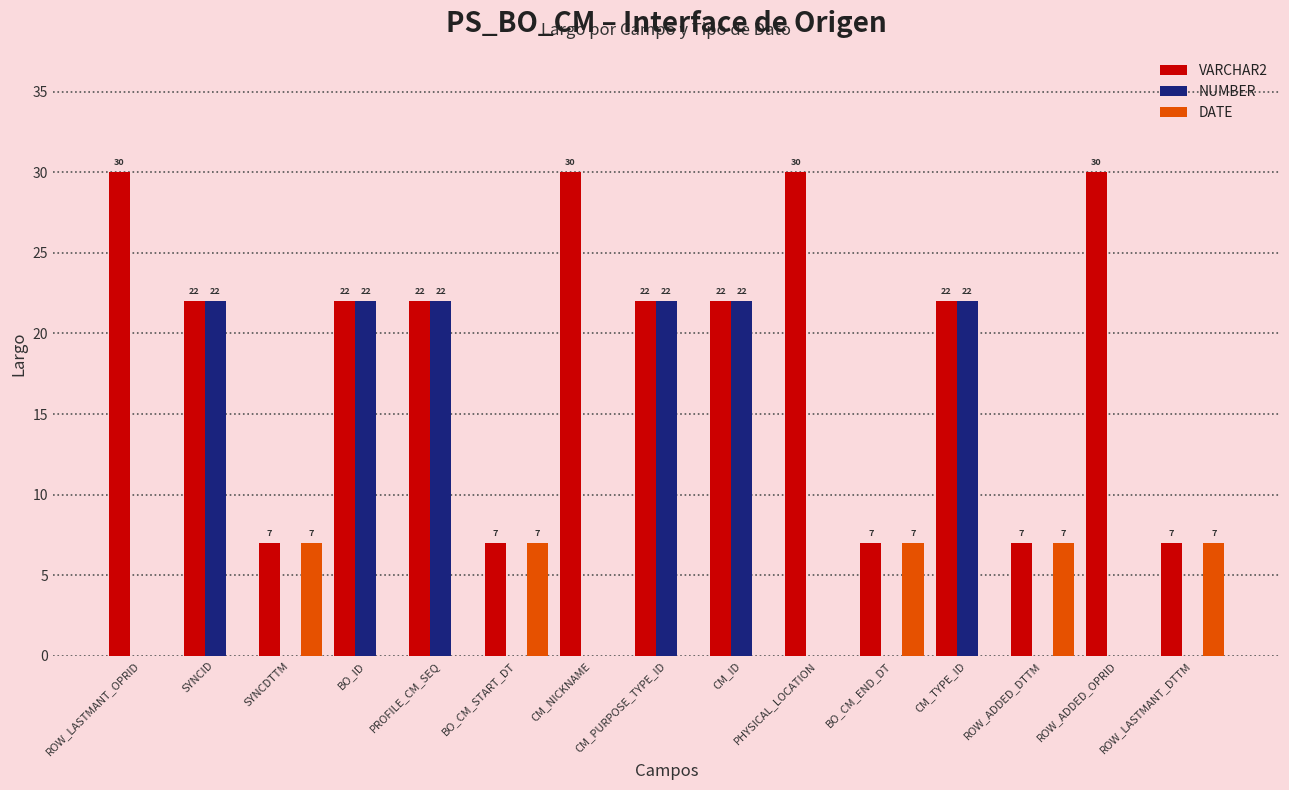

At which label does VARCHAR2 first exceed 22?

ROW_LASTMANT_OPRID